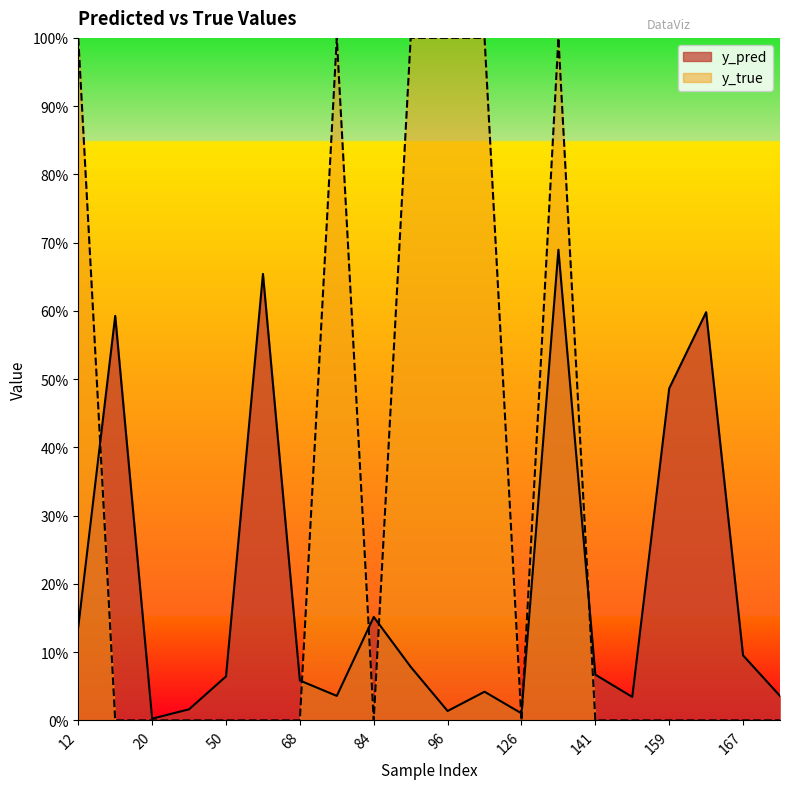

Reading right to left, transcribe all the data shown in this chart.

y_pred: 171=0.0	167=0.1	162=0.6	159=0.5	158=0.0	141=0.1	134=0.7	126=0.0	122=0.0	96=0.0	89=0.1	84=0.2	76=0.0	68=0.1	61=0.7	50=0.1	44=0.0	20=0.0	15=0.6	12=0.1
y_true: 171=0.0	167=0.0	162=0.0	159=0.0	158=0.0	141=0.0	134=1.0	126=0.0	122=1.0	96=1.0	89=1.0	84=0.0	76=1.0	68=0.0	61=0.0	50=0.0	44=0.0	20=0.0	15=0.0	12=1.0